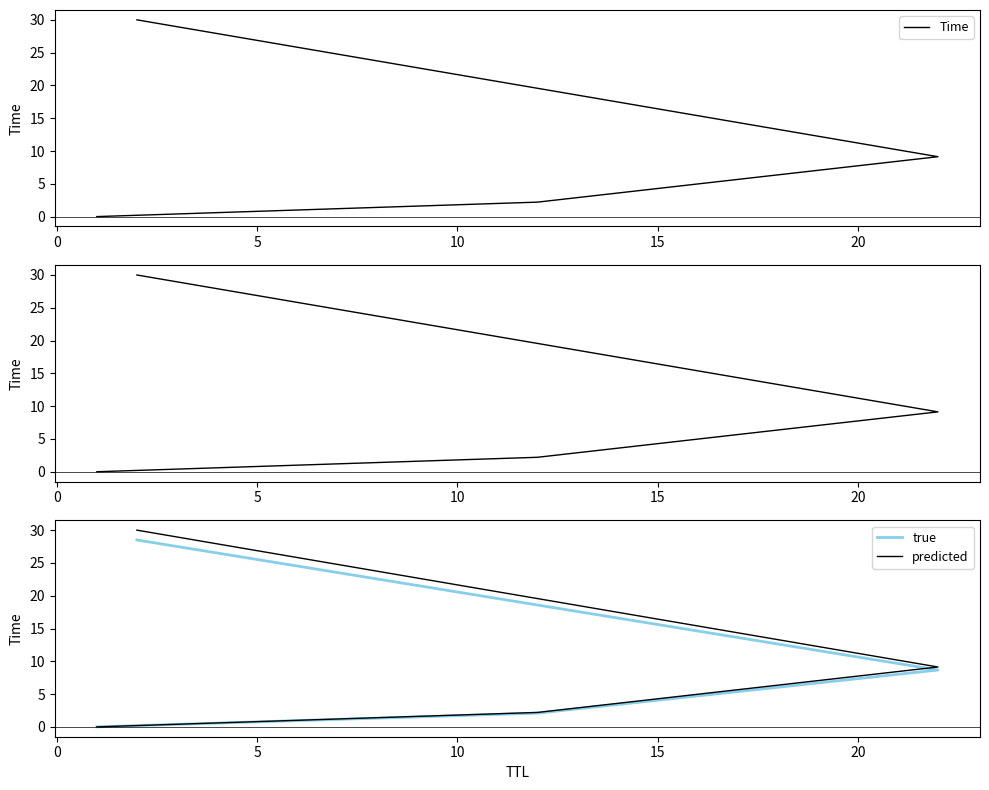

True or false: predicted has more than 1 interior local peaks.

False